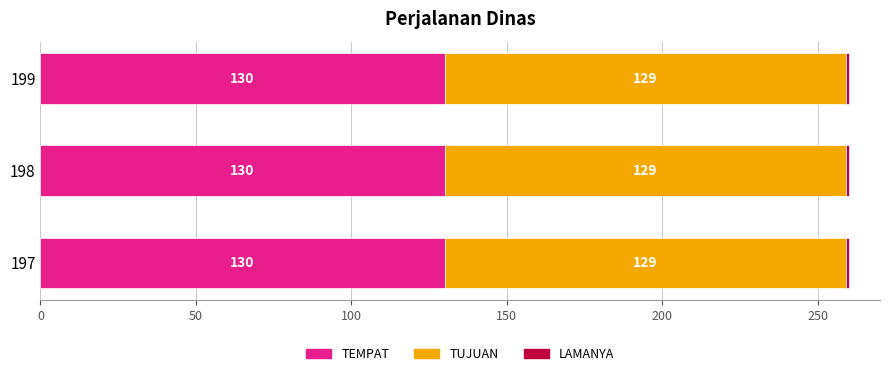

What is the total value across all series at 199?

260